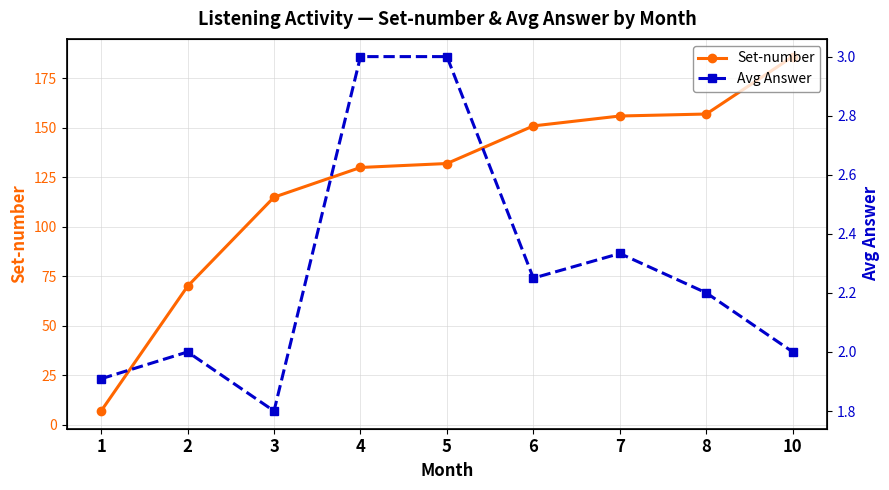

How many data points in Avg Answer are less than 2?

2